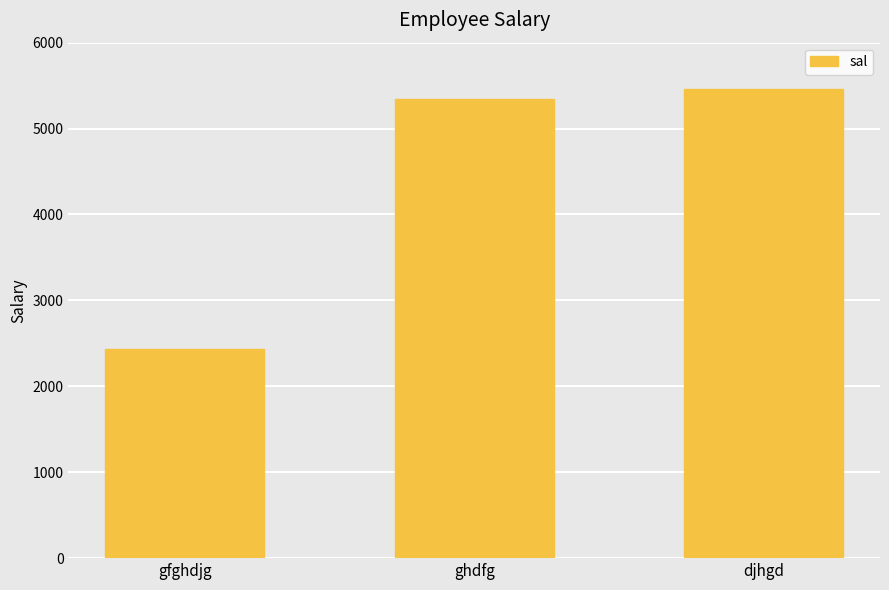

Where is the data nearest to the value 3944?

ghdfg